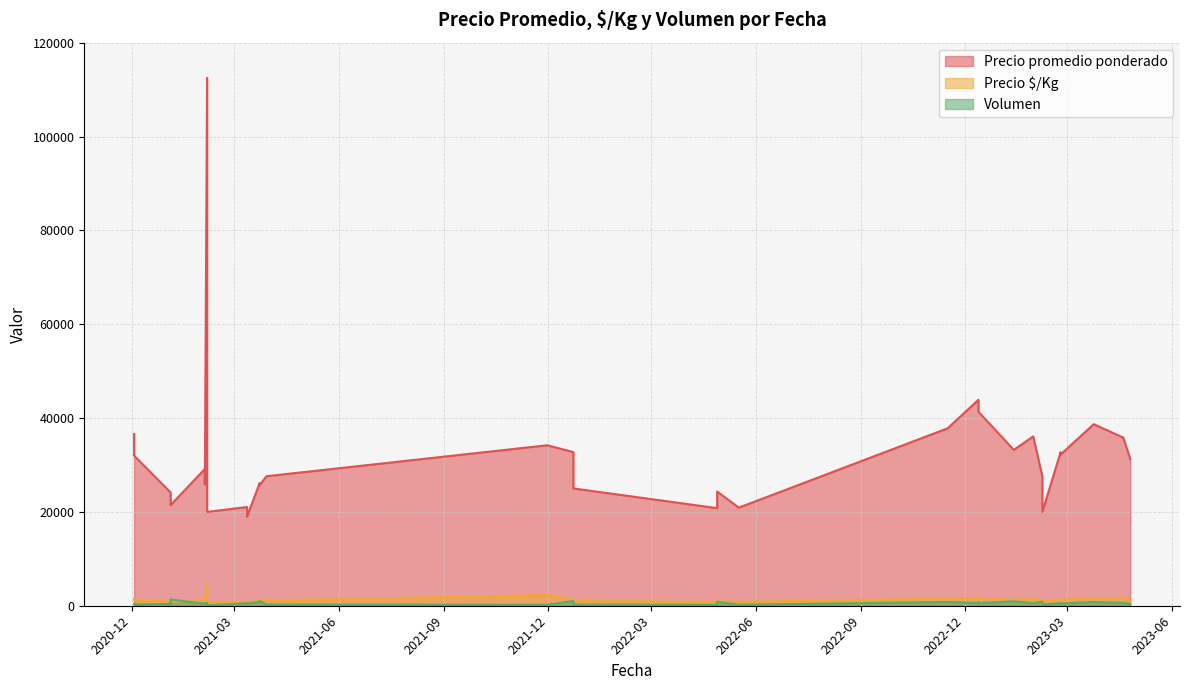

True or false: Precio $/Kg and Precio promedio ponderado intersect in this chart.

False